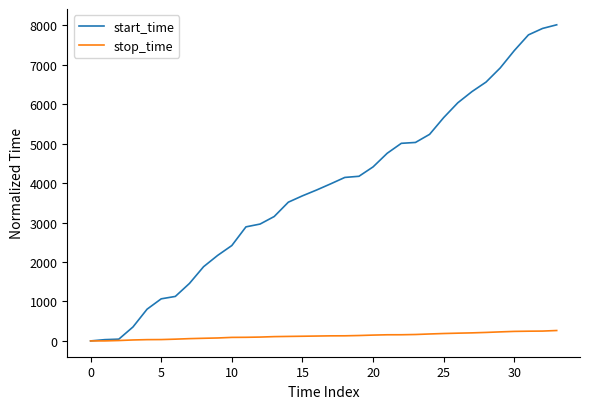

What are all the series names shown in the legend?

start_time, stop_time